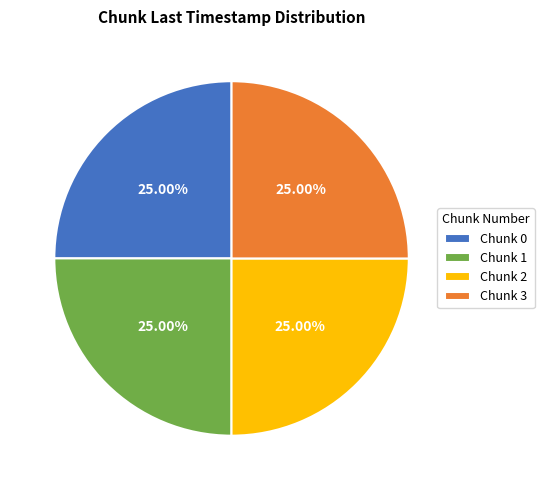

Is Chunk 3 the majority of the pie?

No